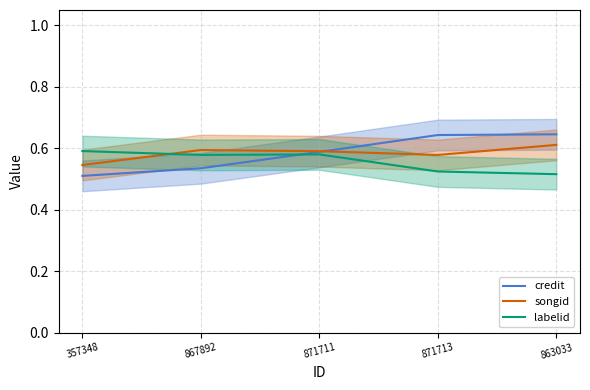

Between 867892 and 357348, which is larger?

867892